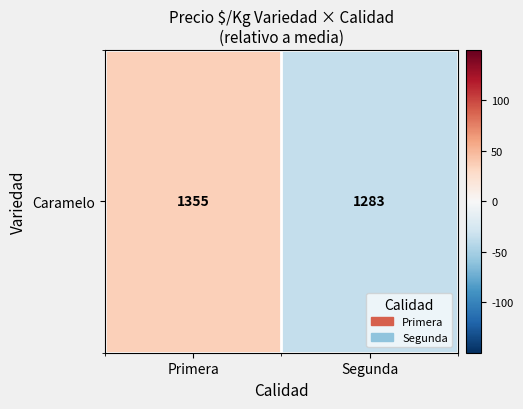

Reading left to right, extract all data points from this chart.

36	-36